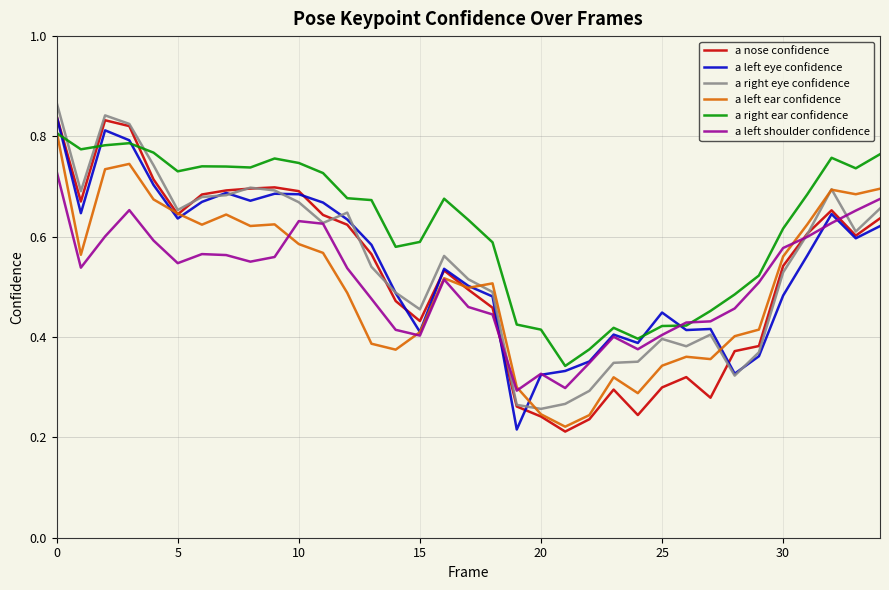

Which series has the largest total across all categories?

a right ear confidence